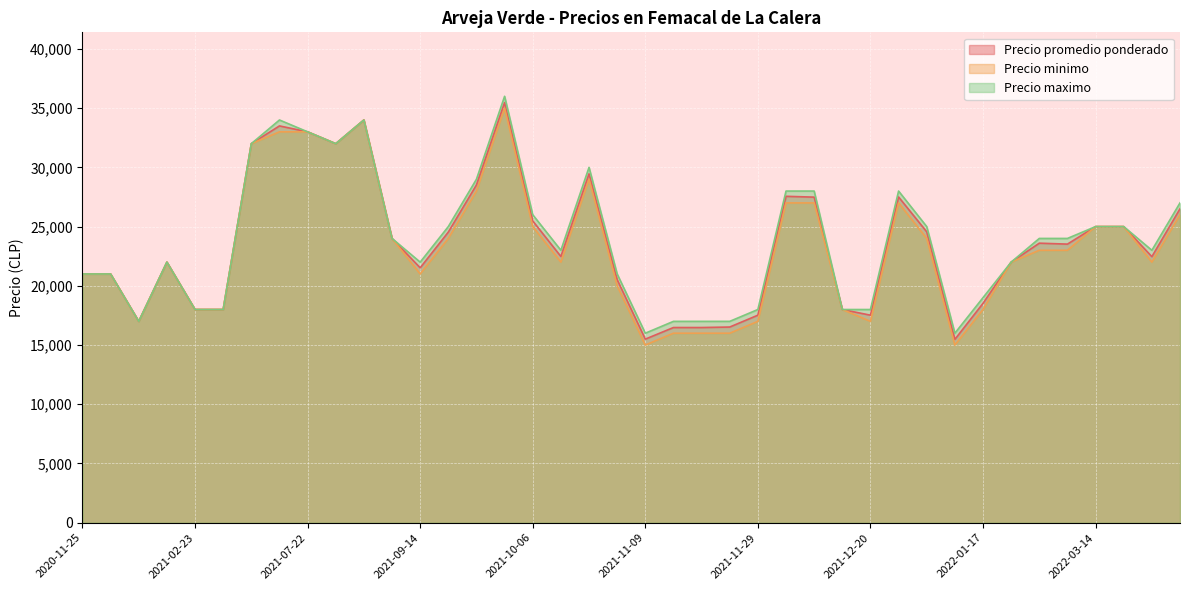

What is the lowest value of the Precio maximo series?

16000